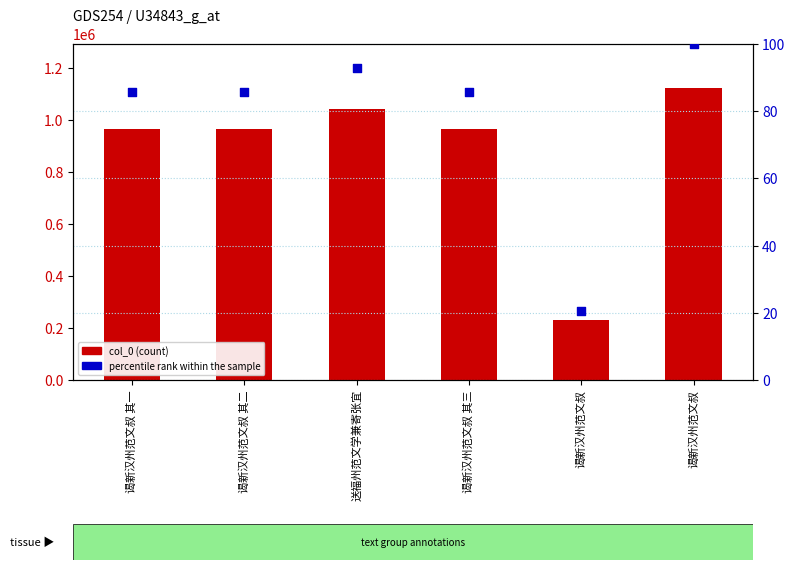

At which category is the sum across all series the highest?

谒新汉州范文叔